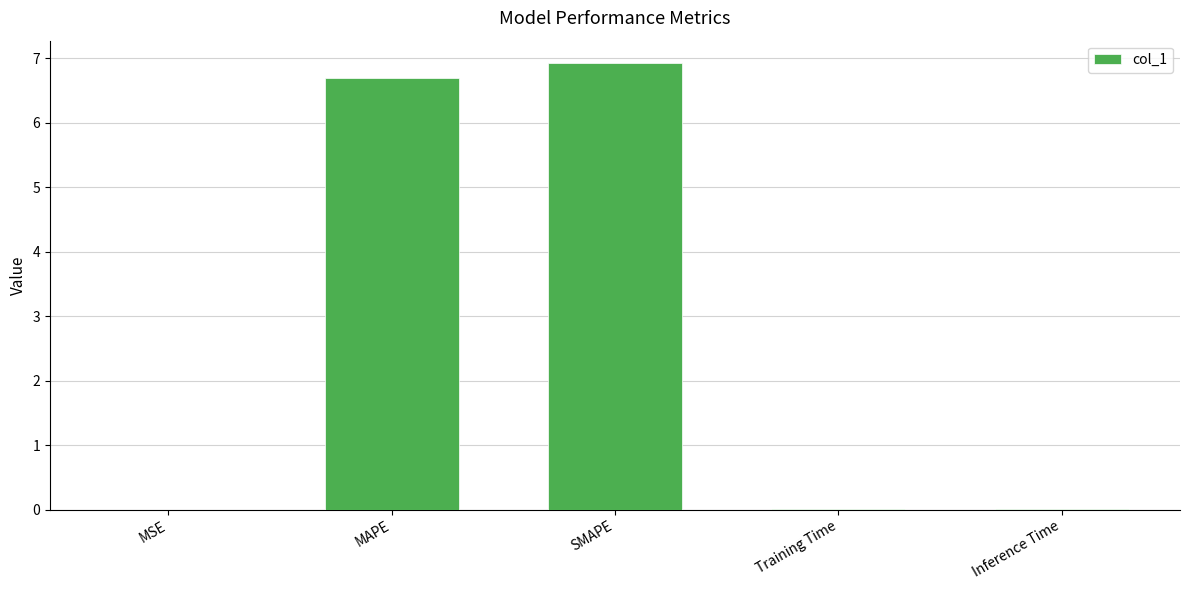

True or false: the data shows 11.5 at SMAPE.

False